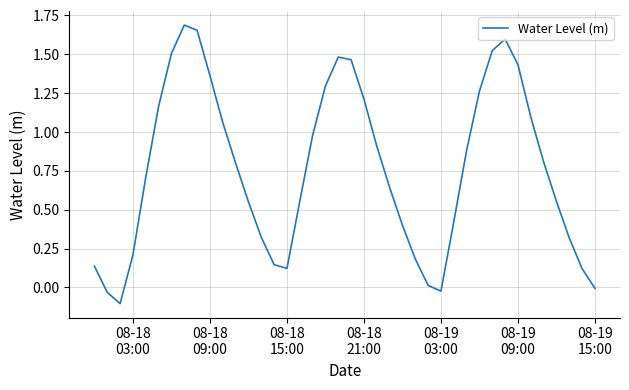

What is the difference between the maximum and minimum values?

1.8